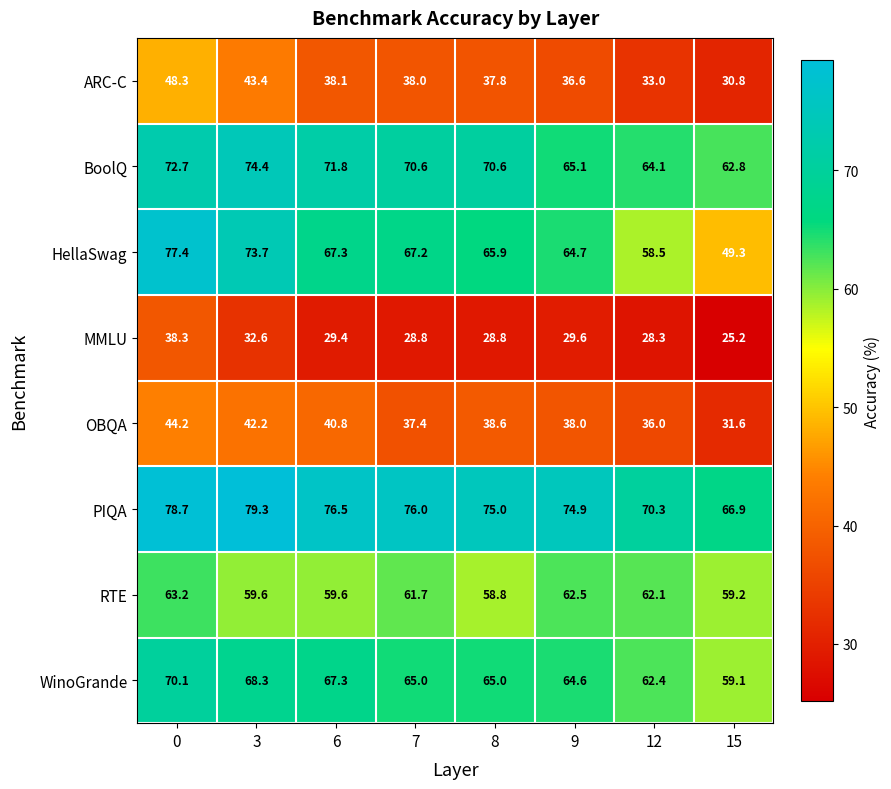

What is the average value of the OBQA series?

38.6